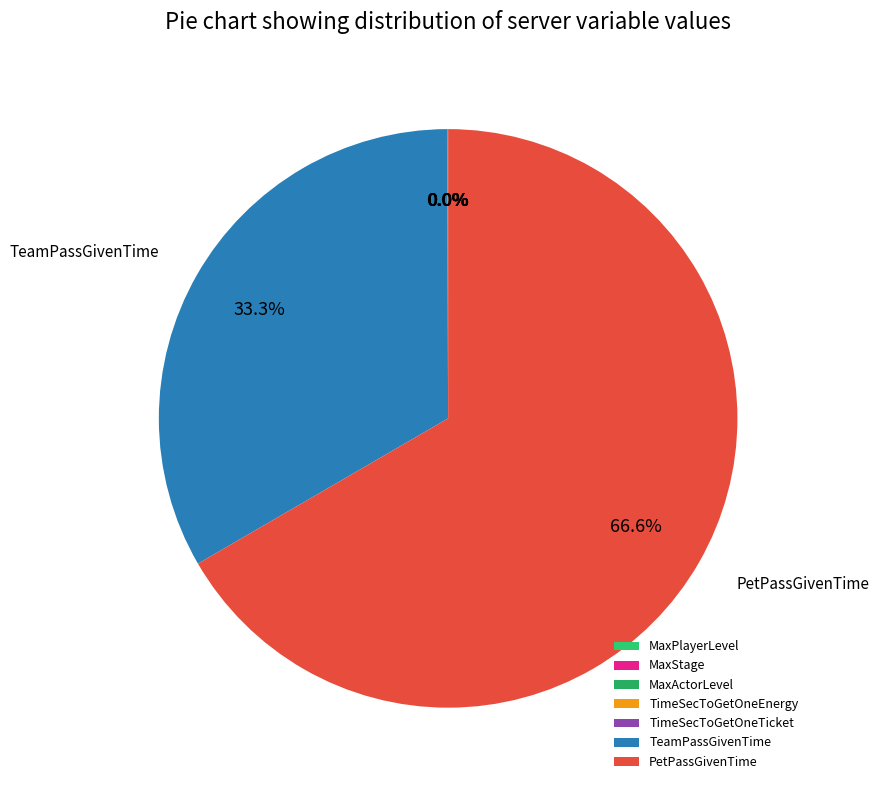

Count the number of slices in the pie.

7